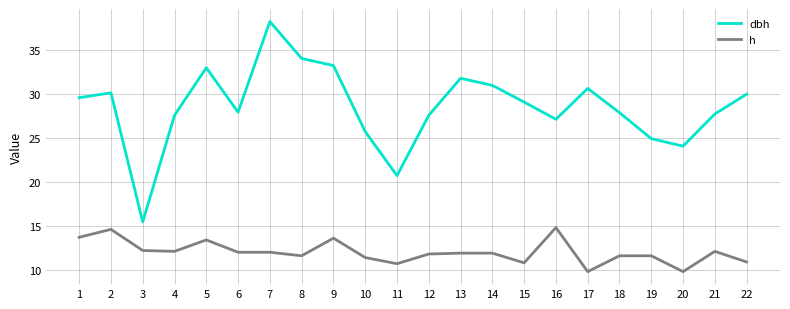

The value of h at 20 is 3.6. True or false?

False